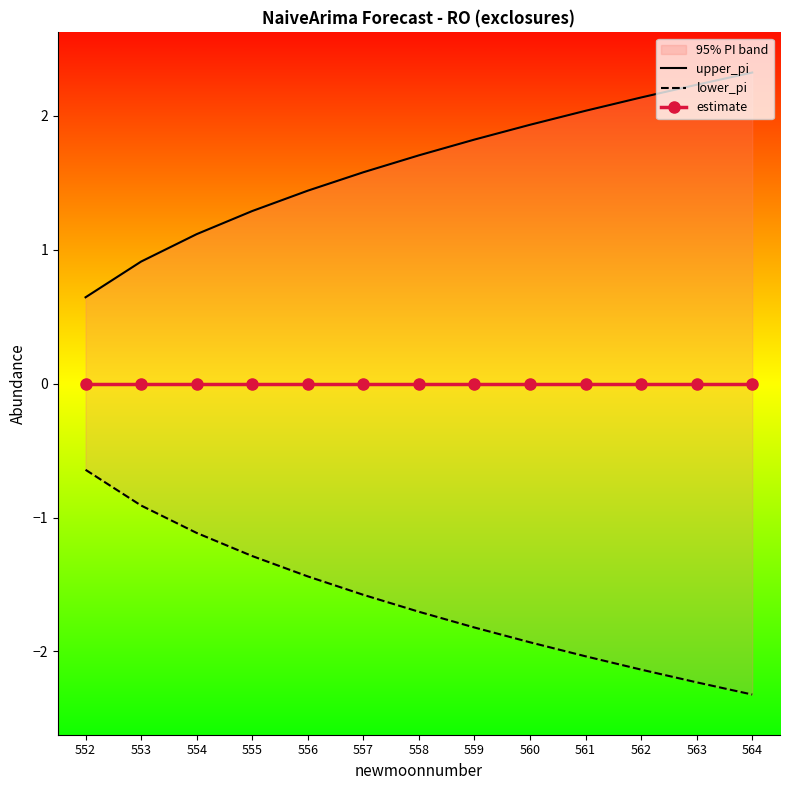

Reading right to left, list all the values displayed in this chart.

upper_pi: 2.3	2.2	2.1	2.0	1.9	1.8	1.7	1.6	1.4	1.3	1.1	0.9	0.6
lower_pi: -2.3	-2.2	-2.1	-2.0	-1.9	-1.8	-1.7	-1.6	-1.4	-1.3	-1.1	-0.9	-0.6
estimate: 0.0	0.0	0.0	0.0	0.0	0.0	0.0	0.0	0.0	0.0	0.0	0.0	0.0